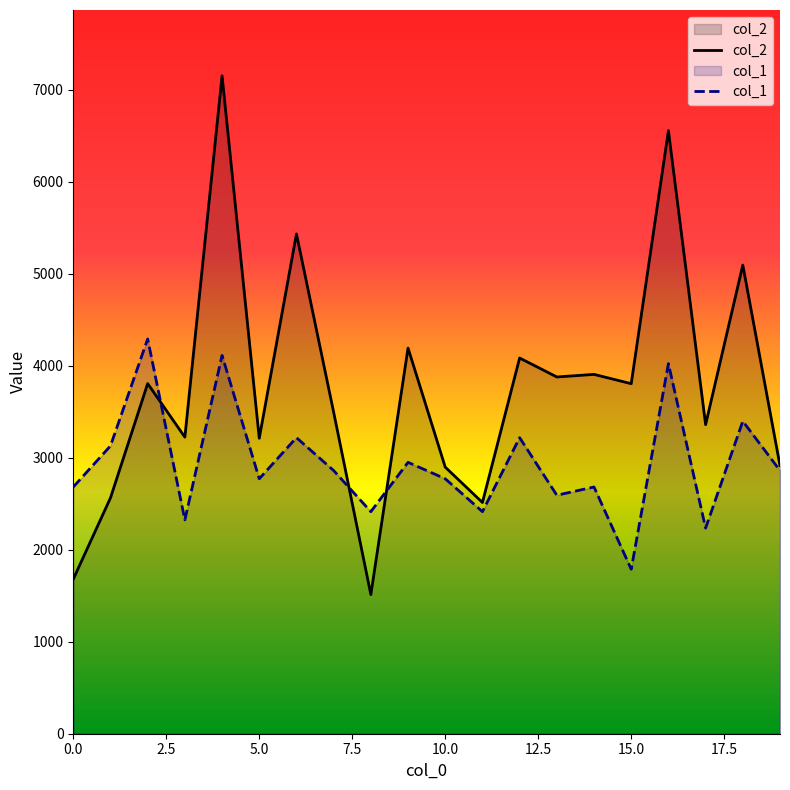

What is the value of the col_2 point at the 15th from the left?

3905.0